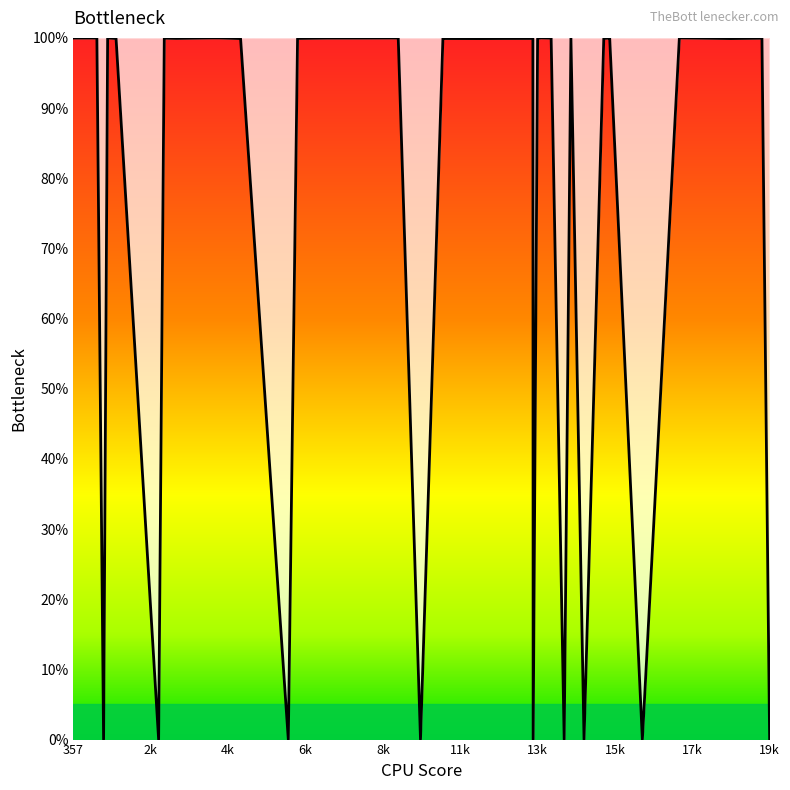

What is the difference between the maximum and minimum values?

100.0